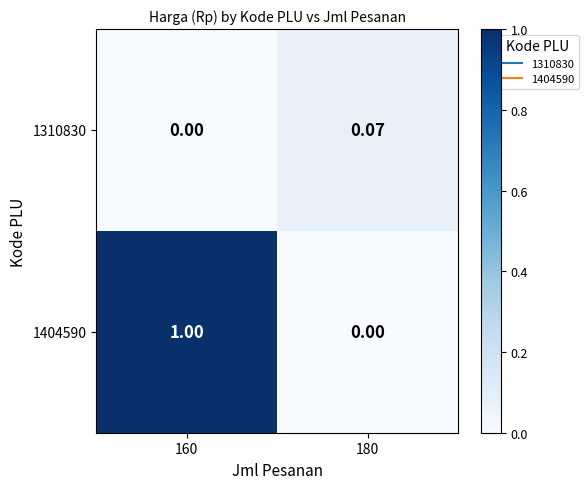

Reading left to right, list all the values displayed in this chart.

1310830: 160=0.0	180=0.1
1404590: 160=1.0	180=0.0